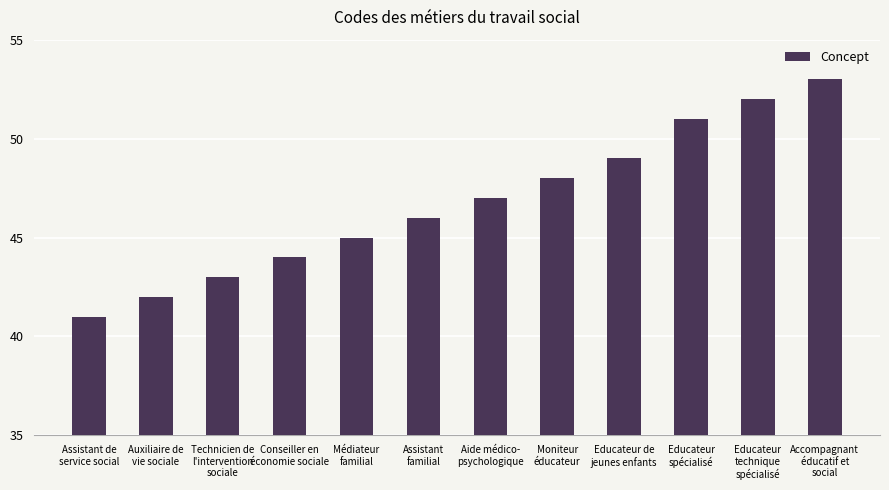

True or false: the data shows 44 at Conseiller en
économie sociale.

True